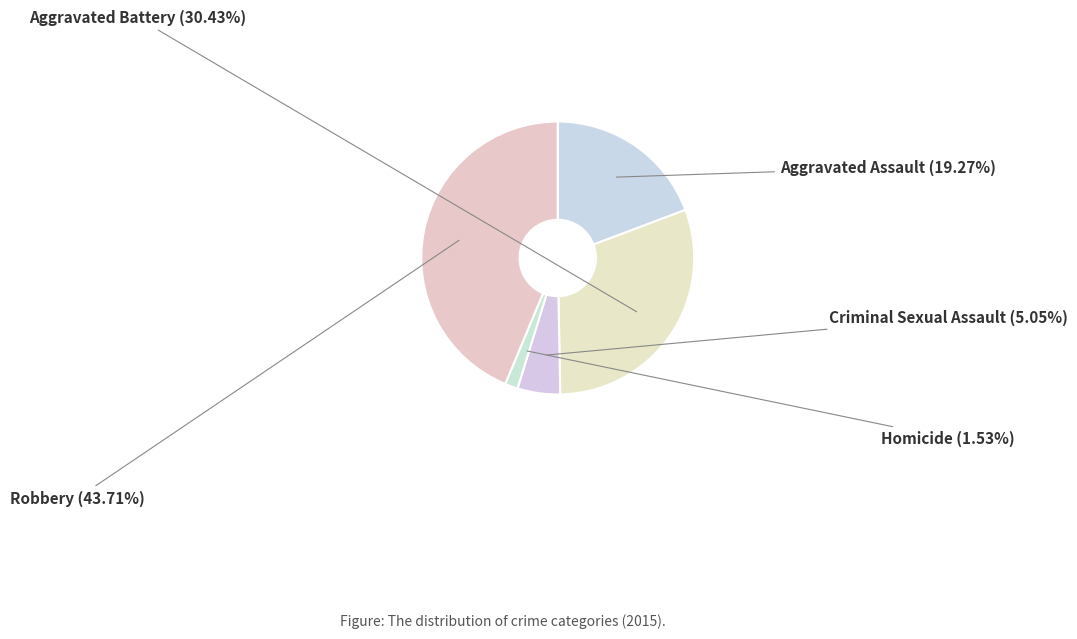

To the nearest percent, what portion does Robbery represent?

44%